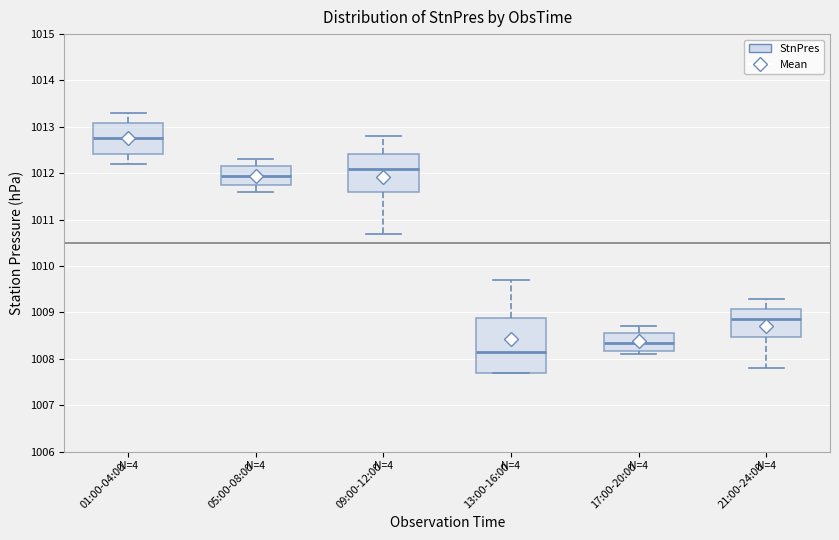

Reading left to right, read every box against the y-axis: the position of its median line, the range the box covers, and the ends of its whiskers. The values are not printed on the chart, so give them approximately, as read against the axis.

01:00-04:00: median 1012.8, box 1012.4 to 1013.1, whiskers 1012.2 to 1013.3
05:00-08:00: median 1012.0, box 1011.8 to 1012.2, whiskers 1011.6 to 1012.3
09:00-12:00: median 1012.1, box 1011.6 to 1012.4, whiskers 1010.7 to 1012.8
13:00-16:00: median 1008.2, box 1007.7 to 1008.9, whiskers 1007.7 to 1009.7
17:00-20:00: median 1008.4, box 1008.2 to 1008.6, whiskers 1008.1 to 1008.7
21:00-24:00: median 1008.9, box 1008.5 to 1009.1, whiskers 1007.8 to 1009.3